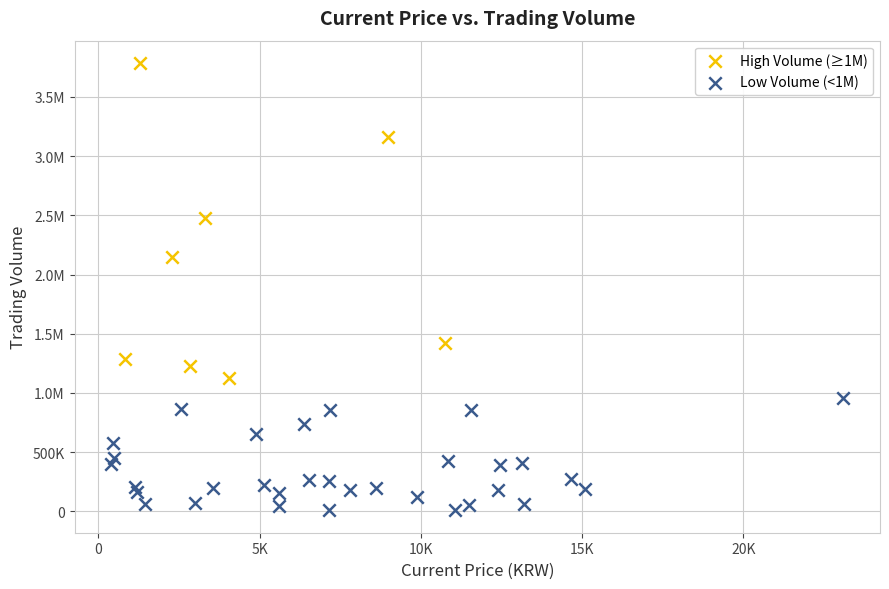

What are all the series names shown in the legend?

High Volume (≥1M), Low Volume (<1M)